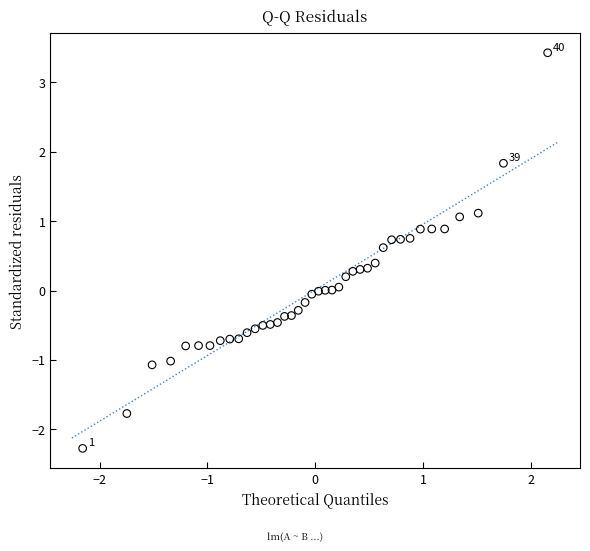

What is the range of X values (max minus min)?

4.3